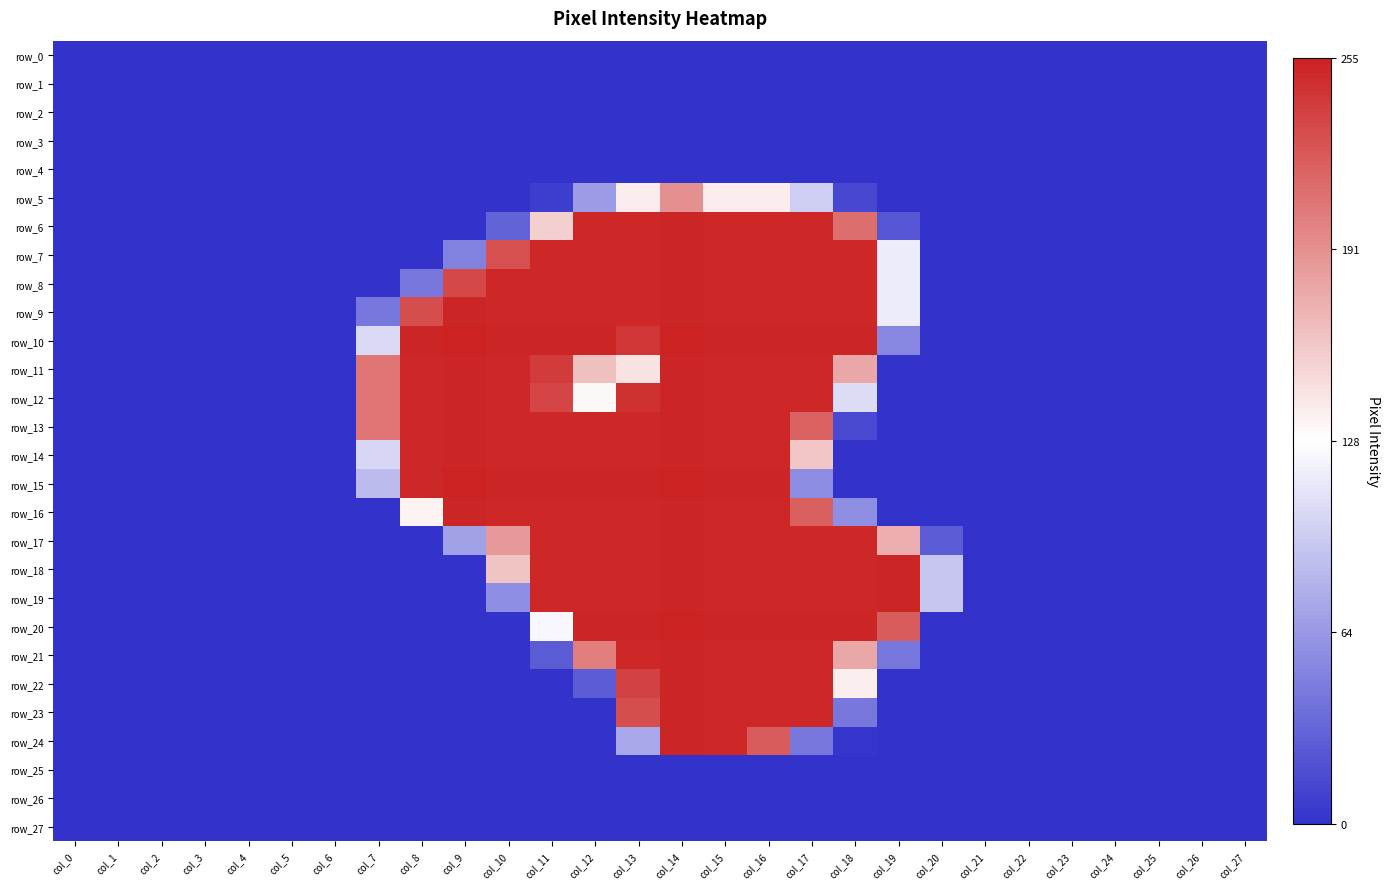

Which series has the widest spread of values?

row_10